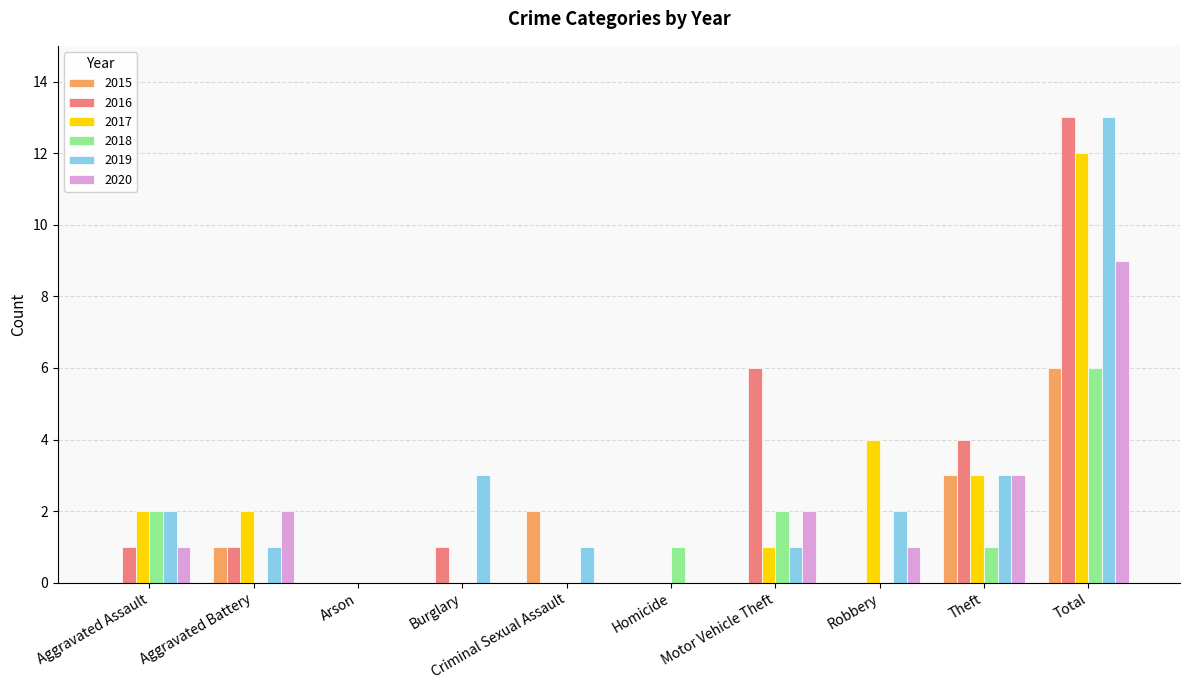

What is the total value across all series at Burglary?

4